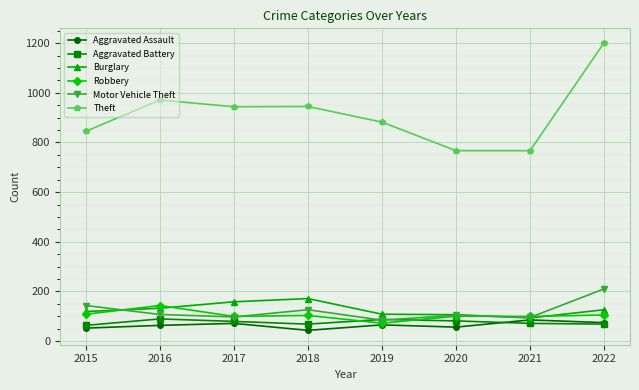

What is the sum of all Aggravated Battery values?

606